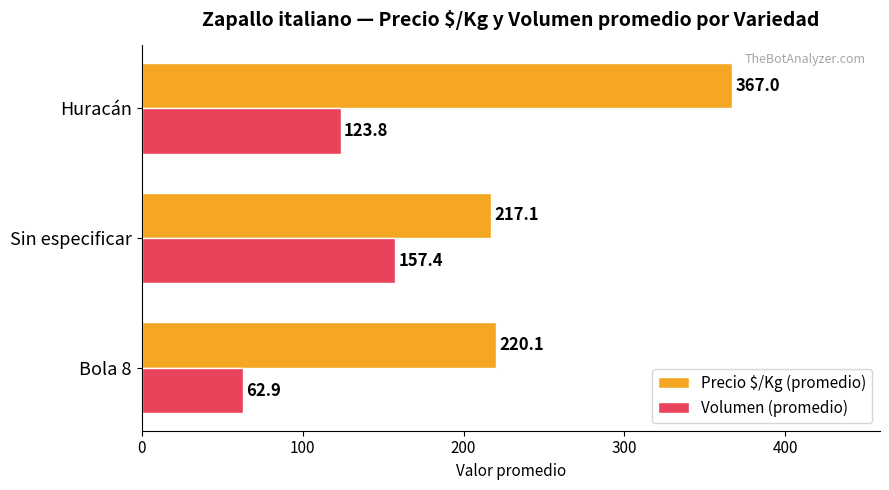

What is the smallest value displayed?

62.9